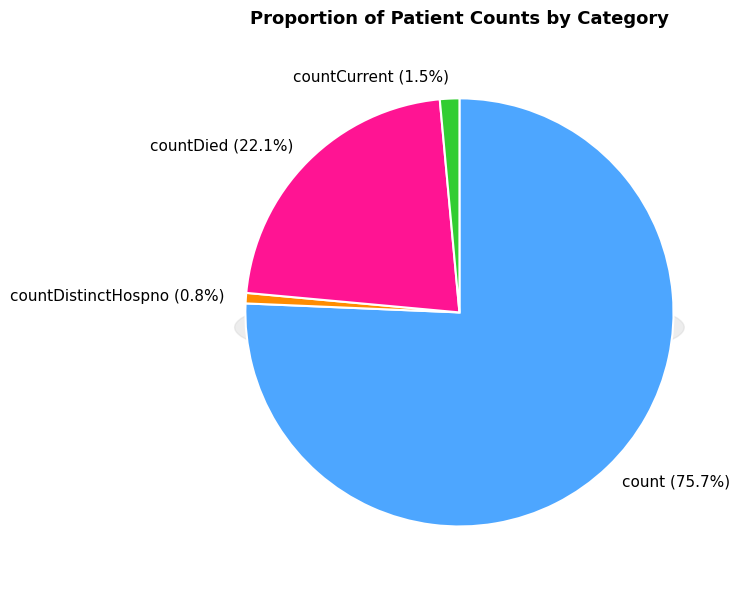

To the nearest percent, what is the difference between the largest and smallest slice percentages?

75%